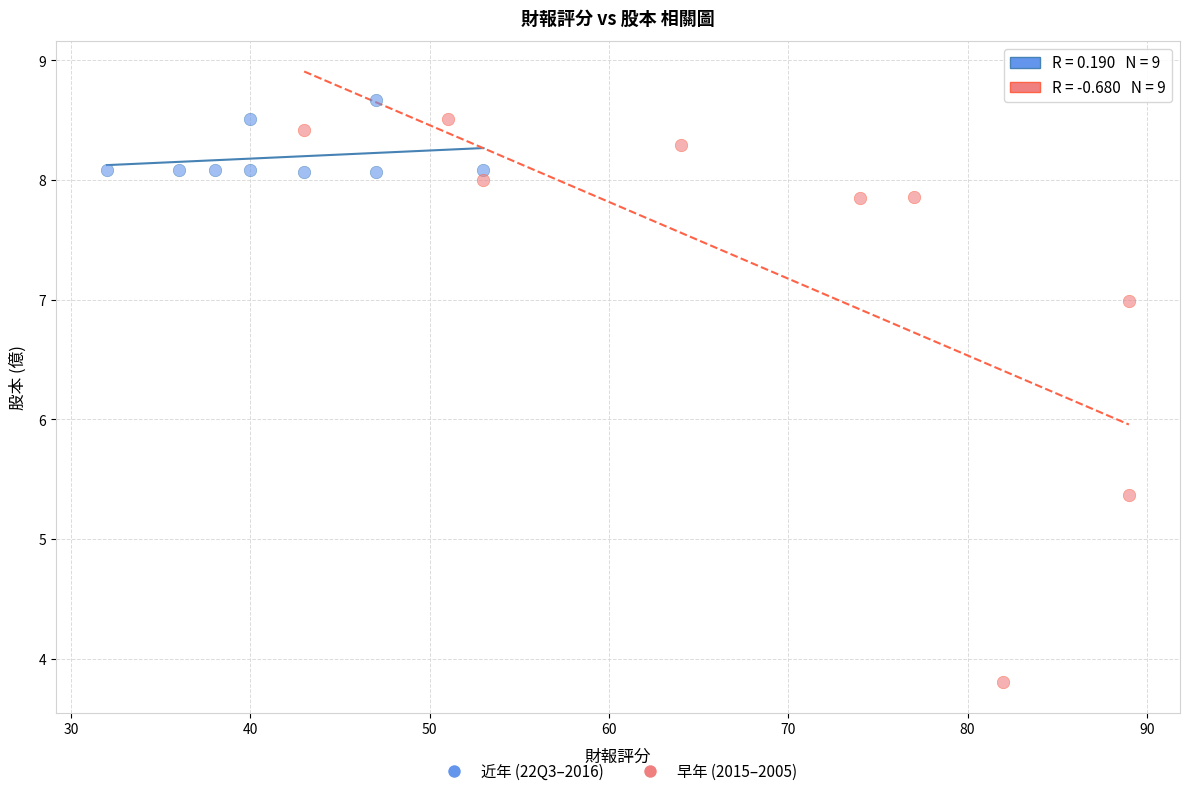

Which series has the widest spread of Y values?

早年 (2015–2005)